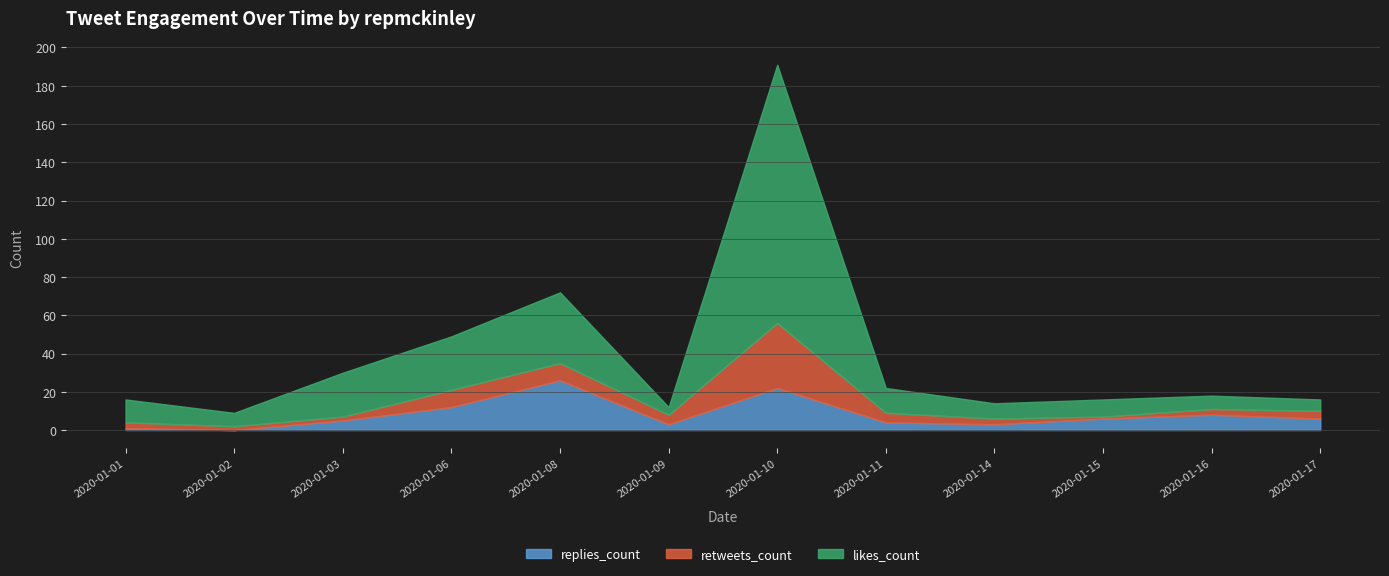

What is the difference between the highest and lowest values at 2020-01-10?

169